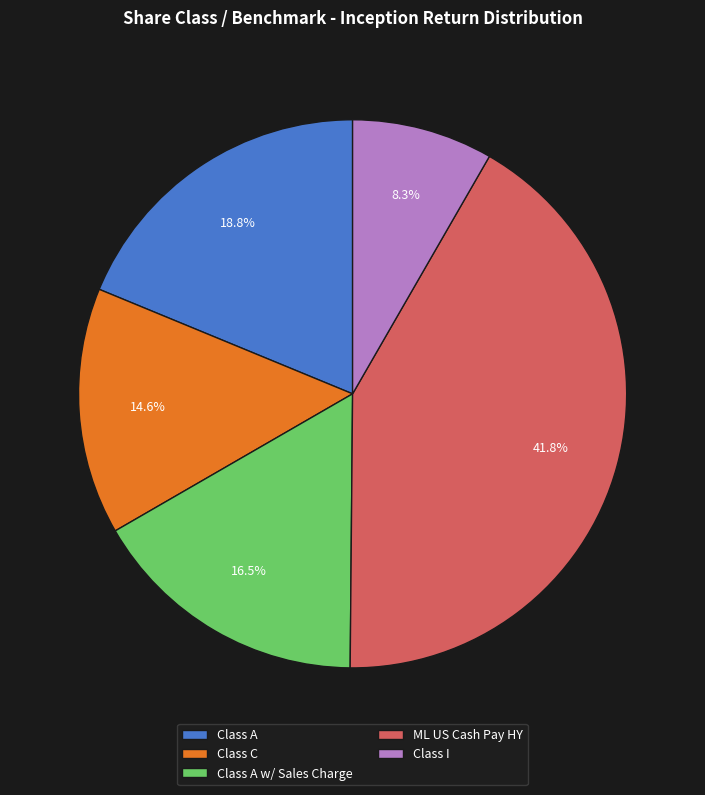

Does Class C account for over 50% of the chart?

No